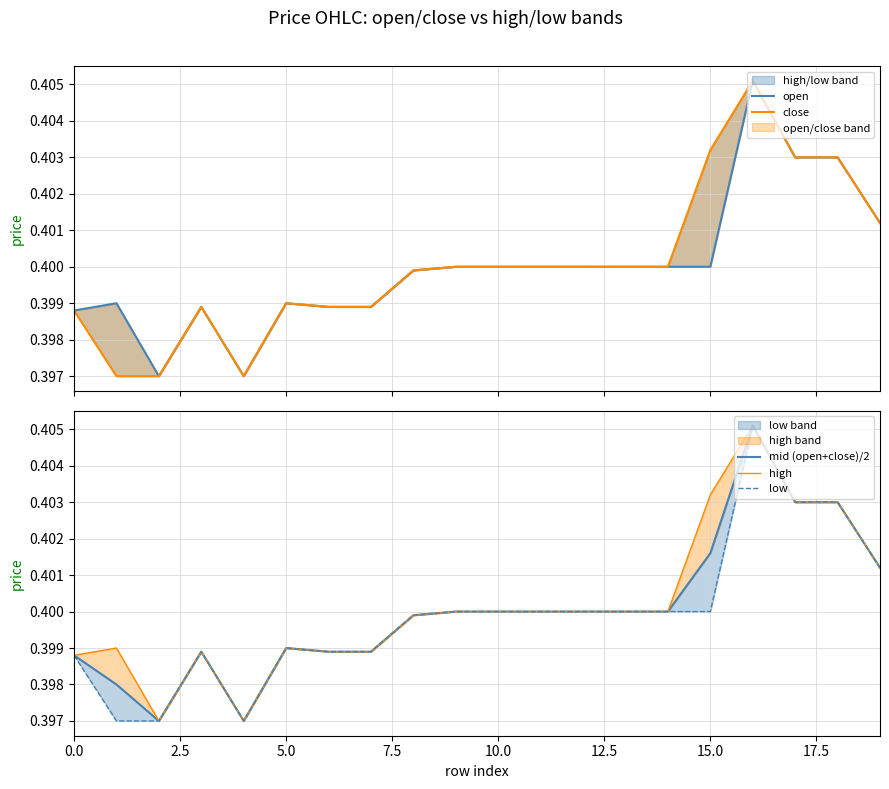

How many interior local peaks does the mid (open+close)/2 series have?

3